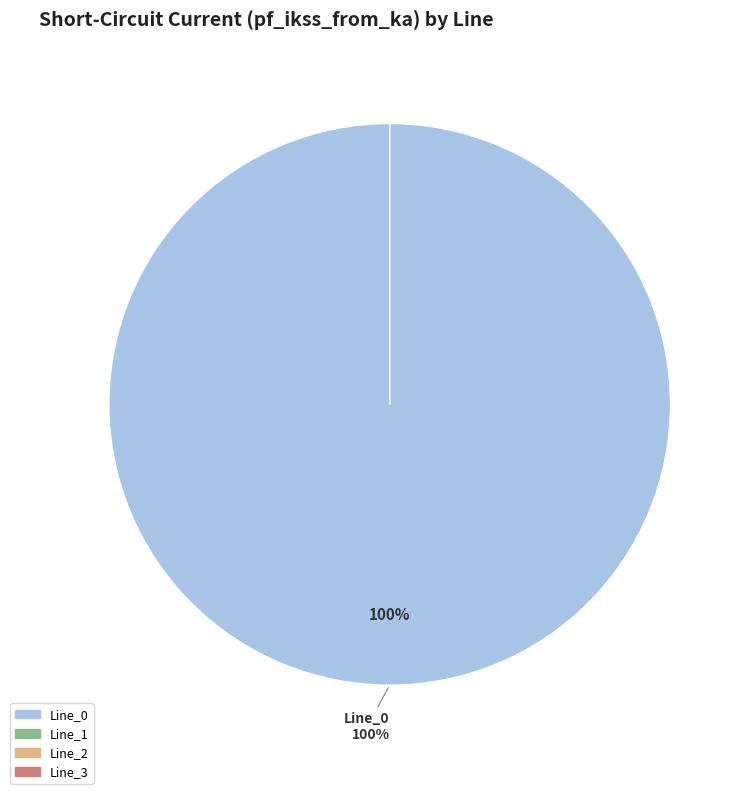

What is the smallest slice in the pie chart?

Line_1